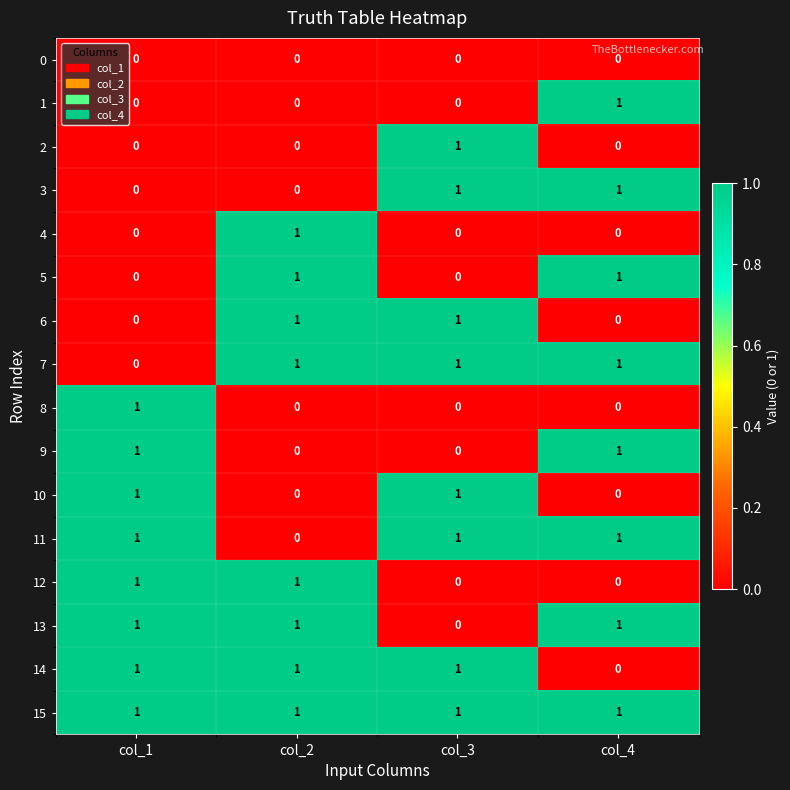

What is the spread (max minus min) of values at col_4?

1